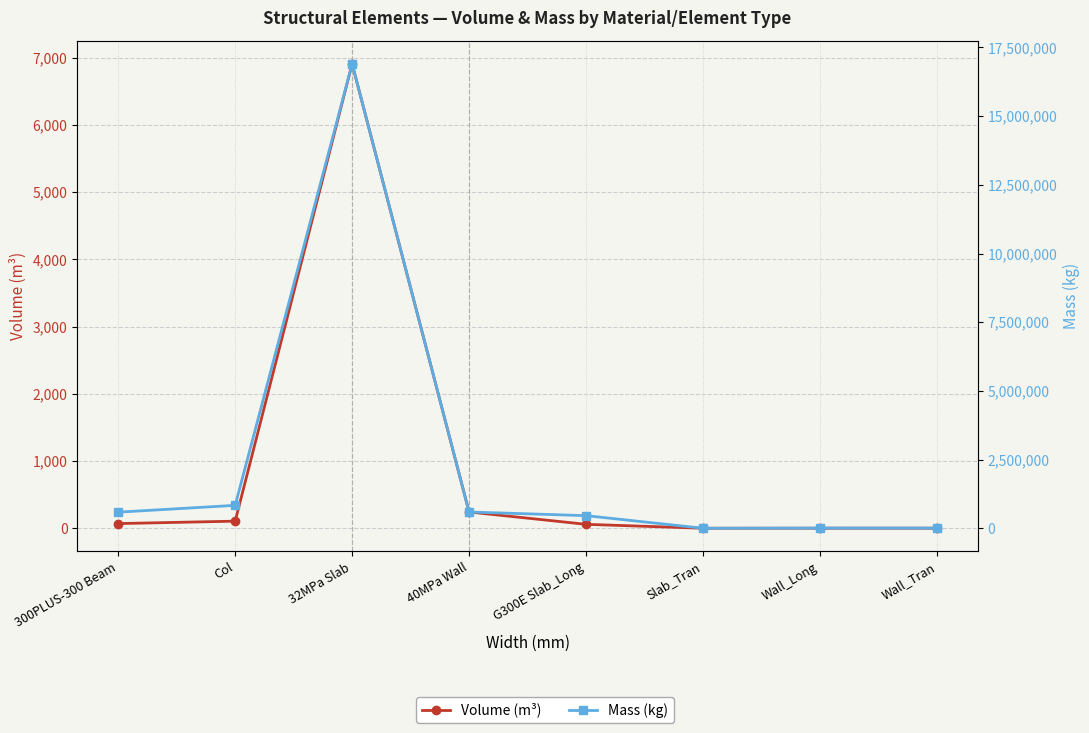

Between Col and Wall_Long, which is larger?

Col